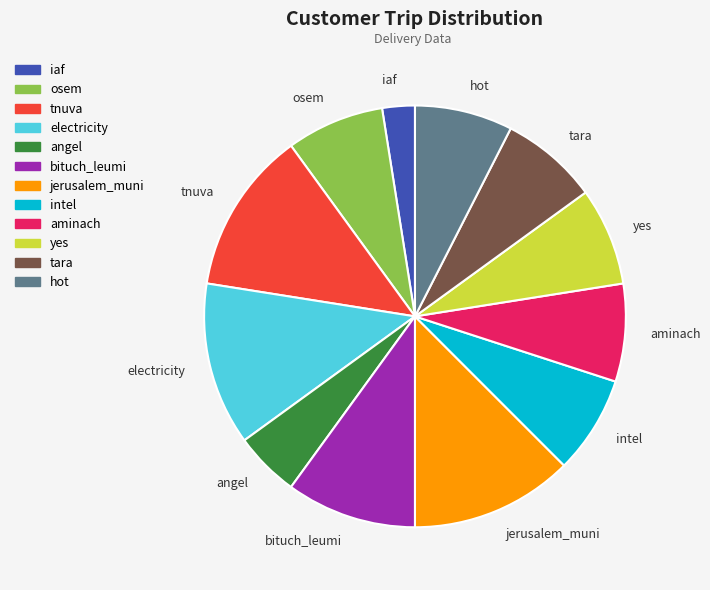

Which slice is the smallest?

iaf